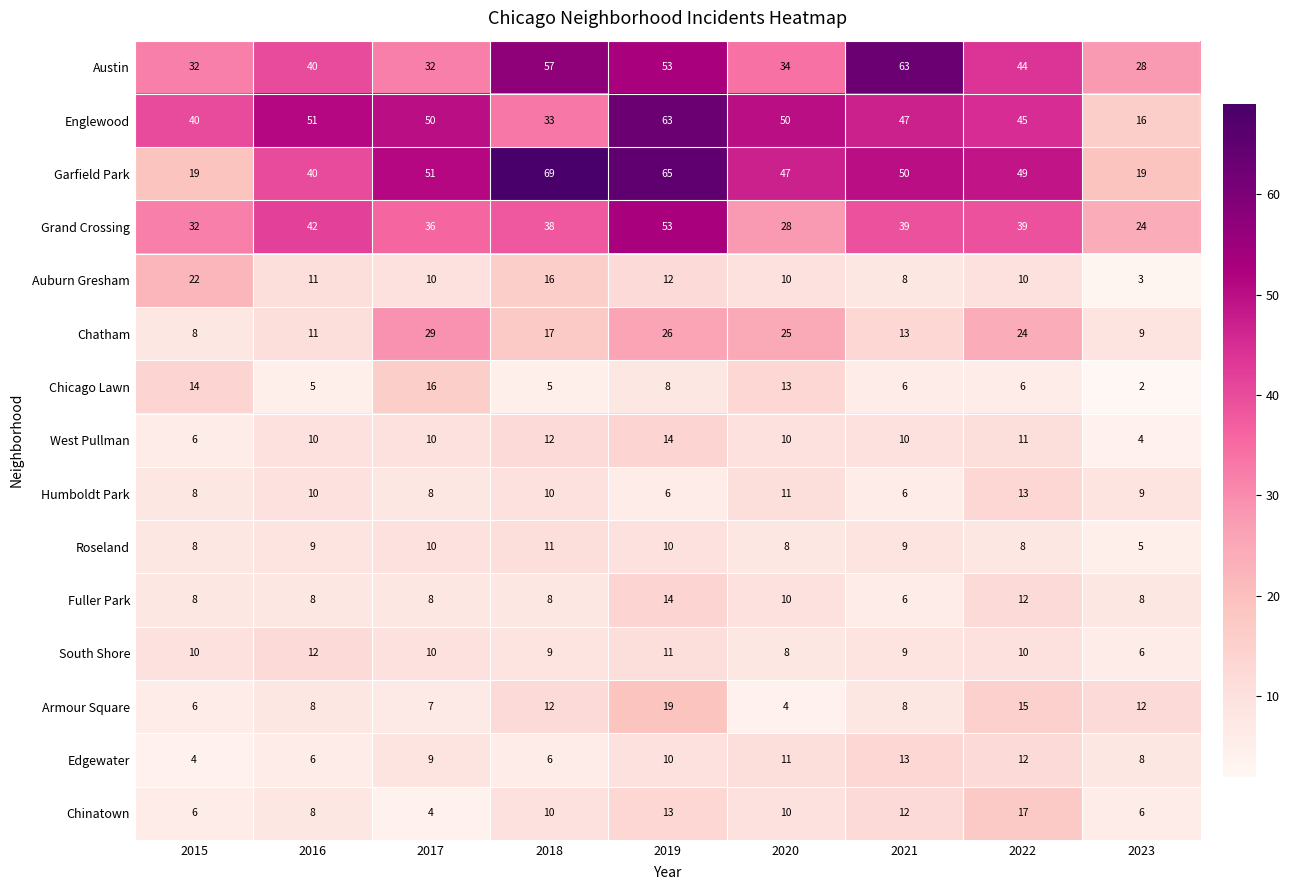

What is the maximum value shown in the chart?

69